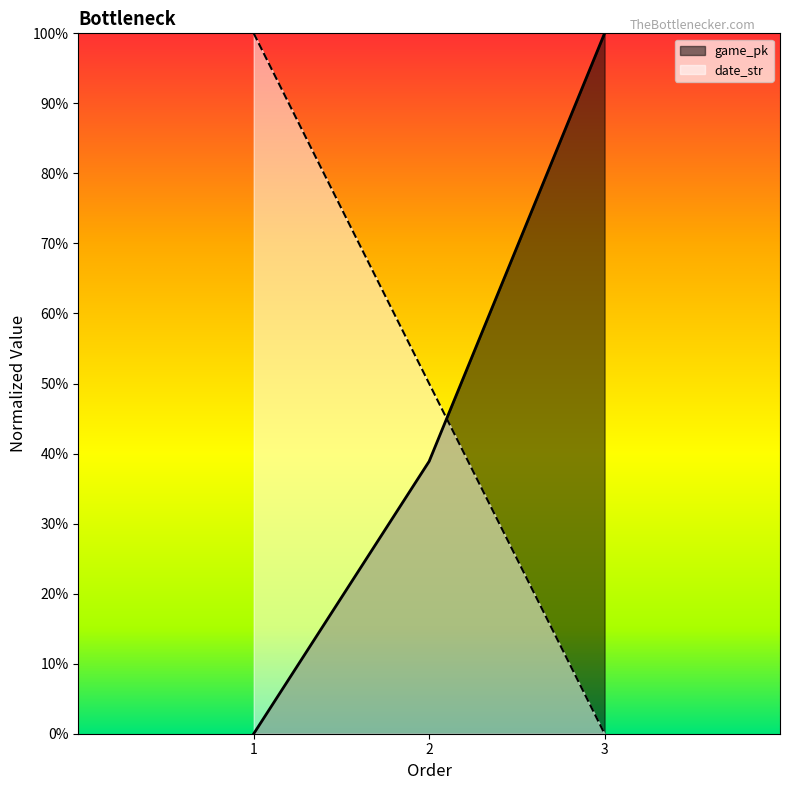

What is the spread (max minus min) of values at 1?

1.0